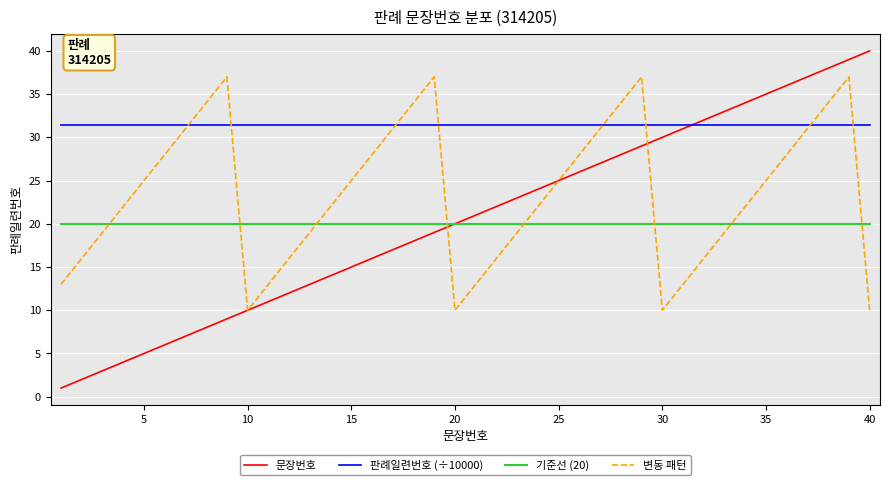

Does the chart display data point markers on the line(s)?

No